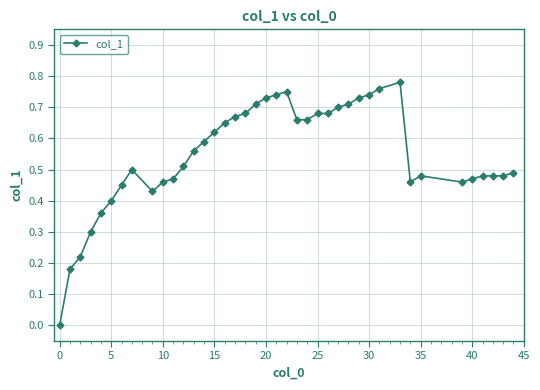

True or false: there are more than 2 points higher than both neighbors.

True